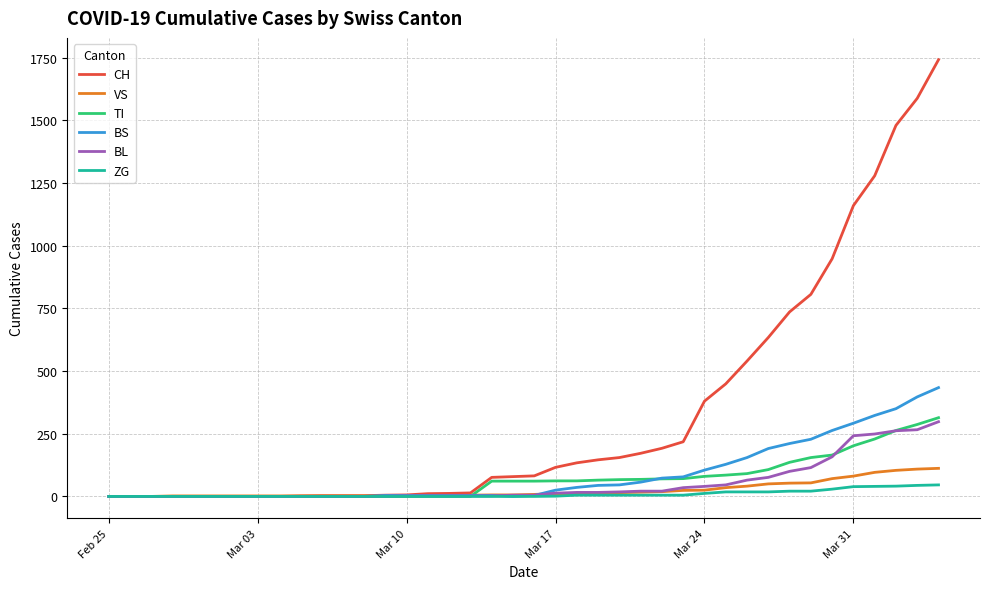

What is the greatest value displayed?

1742